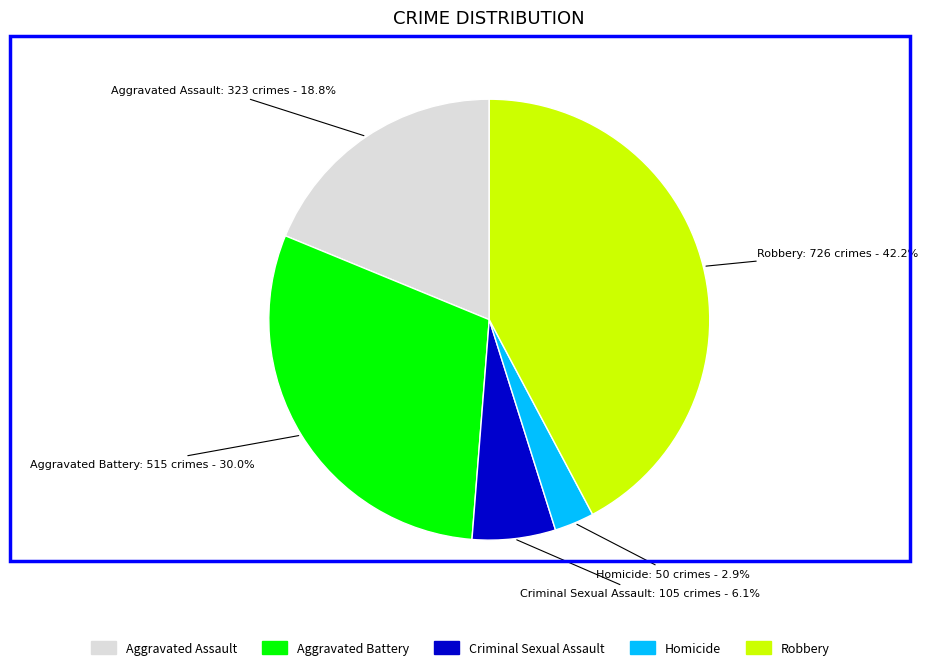

Combined, what portion of the pie is Aggravated Battery and Robbery?

72.2%